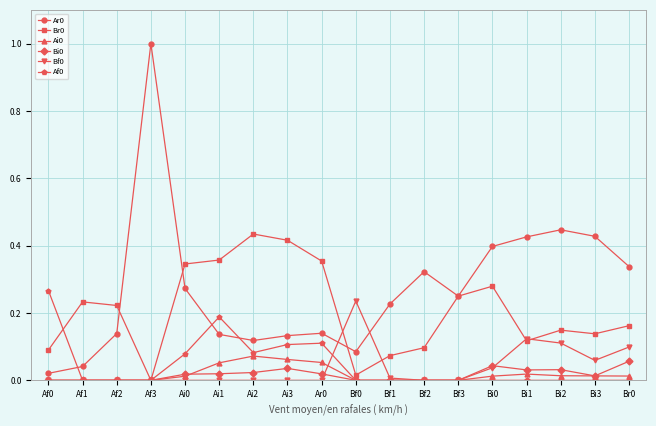

True or false: Af0 has a value of 0.0 at Bi2.

True